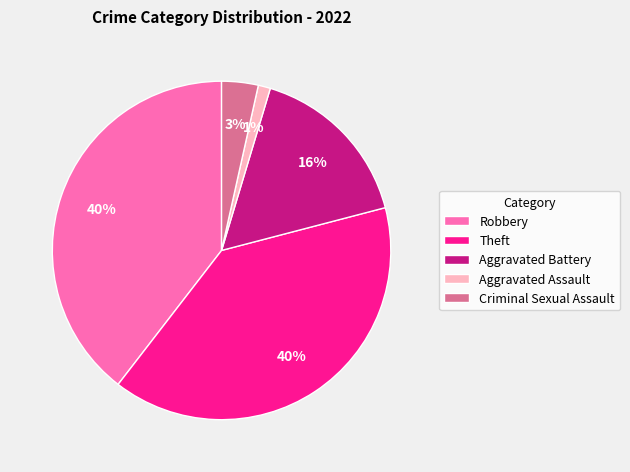

To the nearest percent, what percentage of the pie is Robbery?

40%